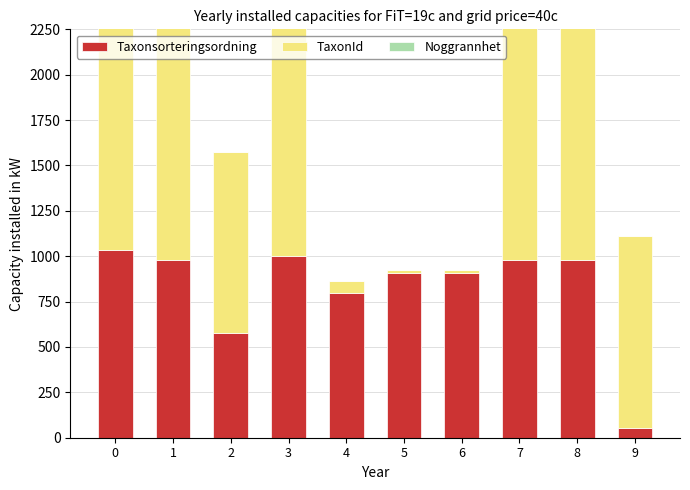

What is the difference between the maximum and minimum values in the TaxonId series?

2212.9